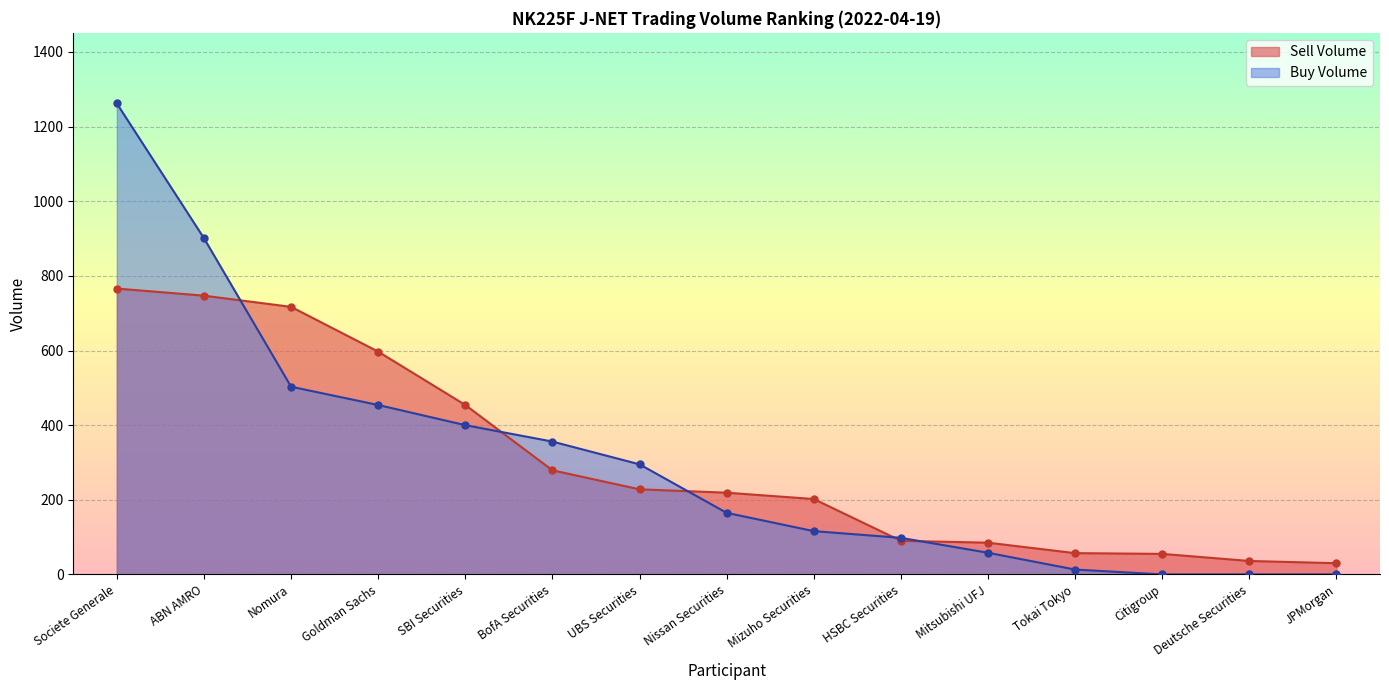

What is the lowest value of the Sell Volume series?

30